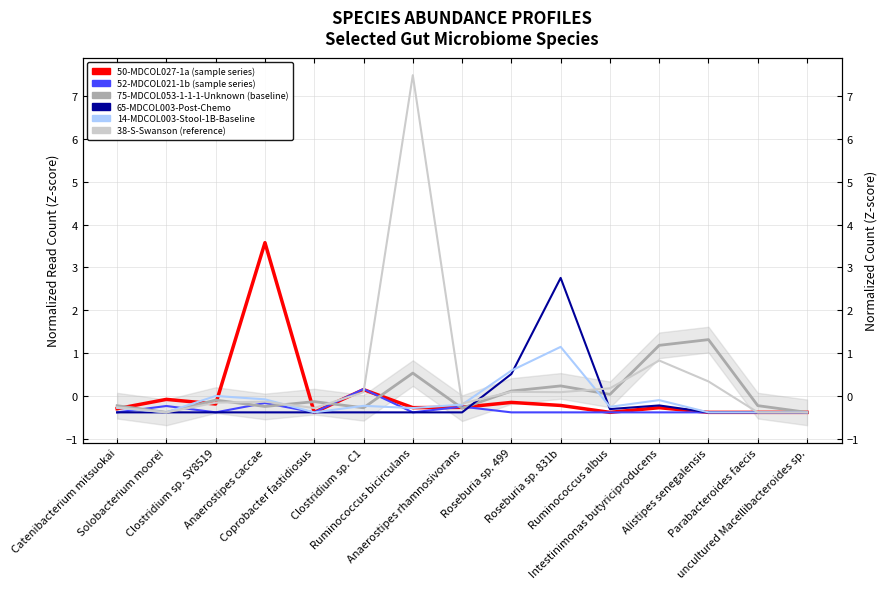

How many distinct data groups are displayed?

6